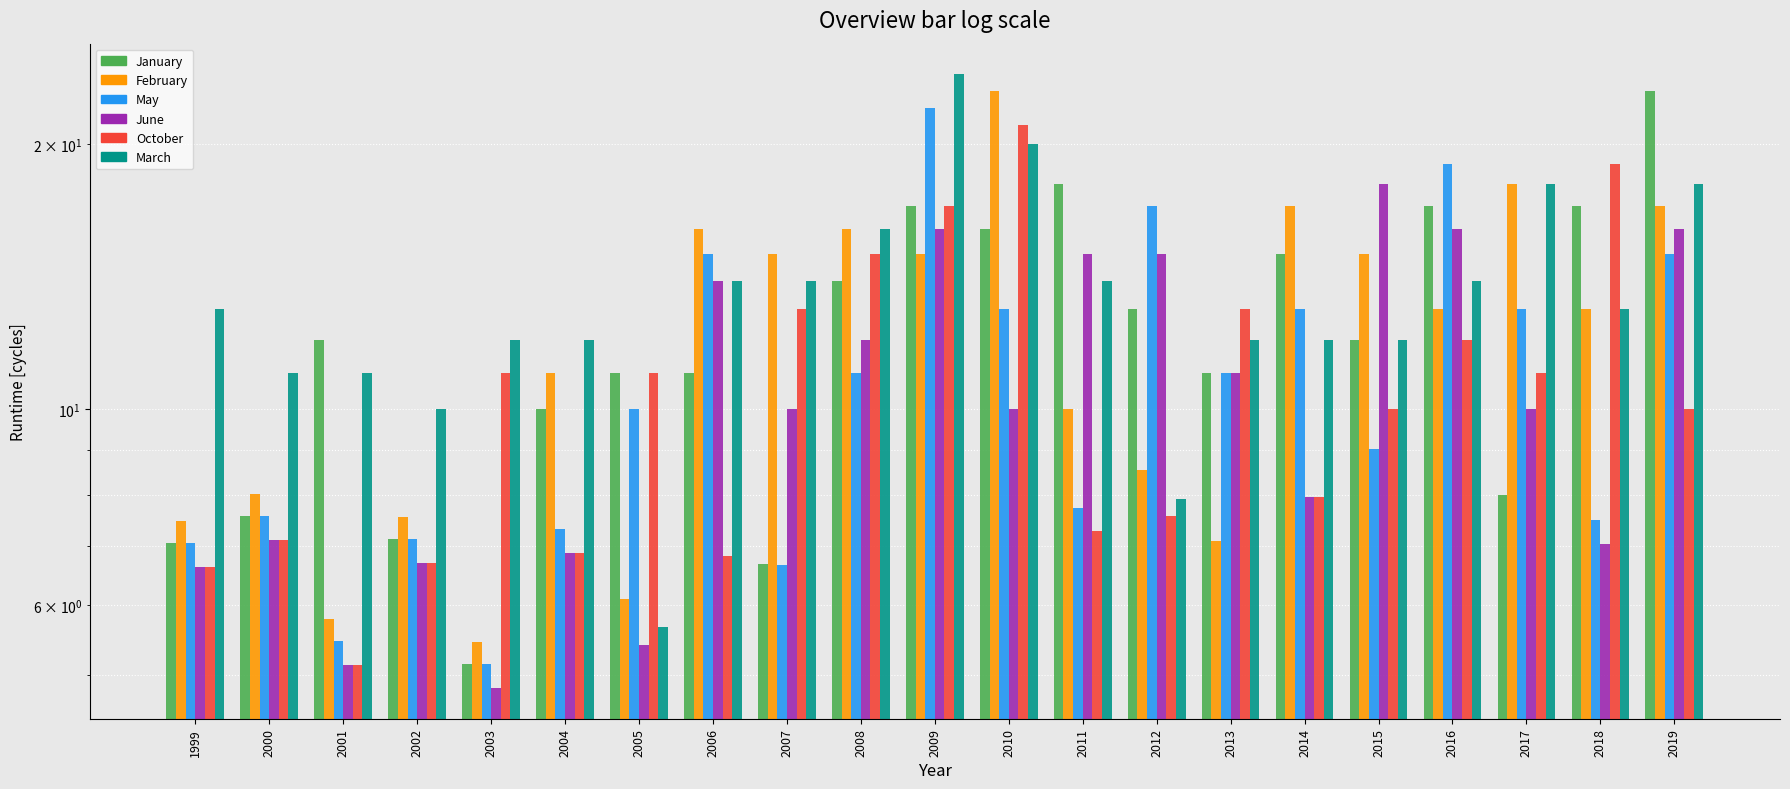

At which label does October reach its peak?

2010